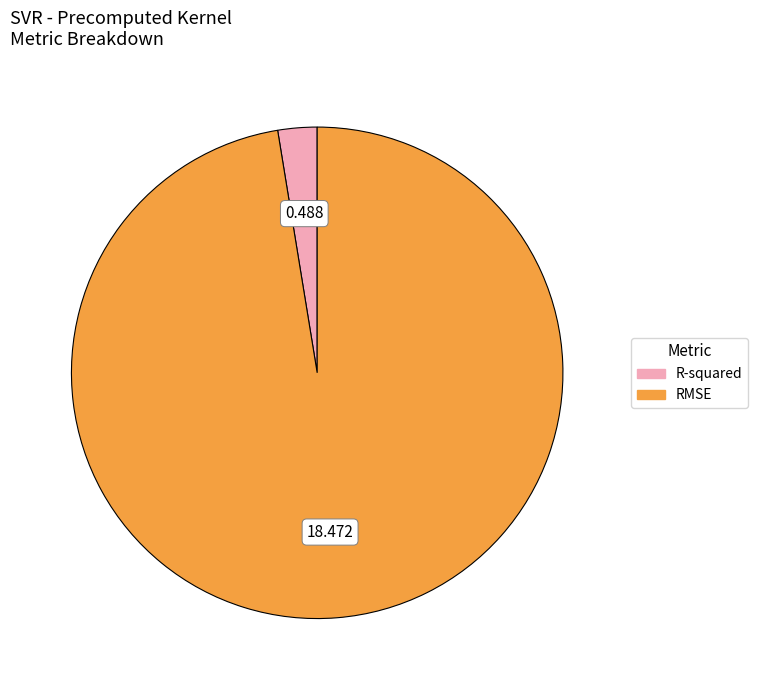

Does RMSE account for over 50% of the chart?

Yes